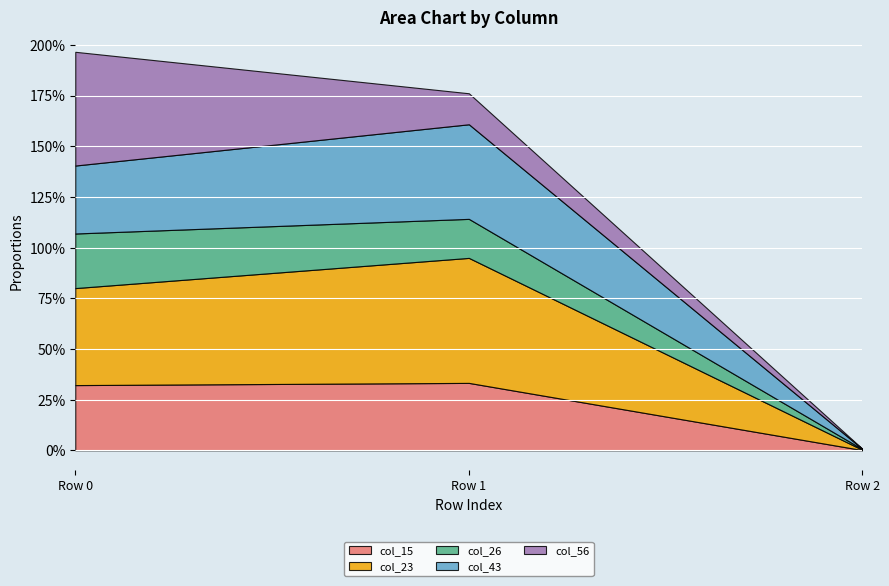

What is the average value of the col_26 series?

0.2